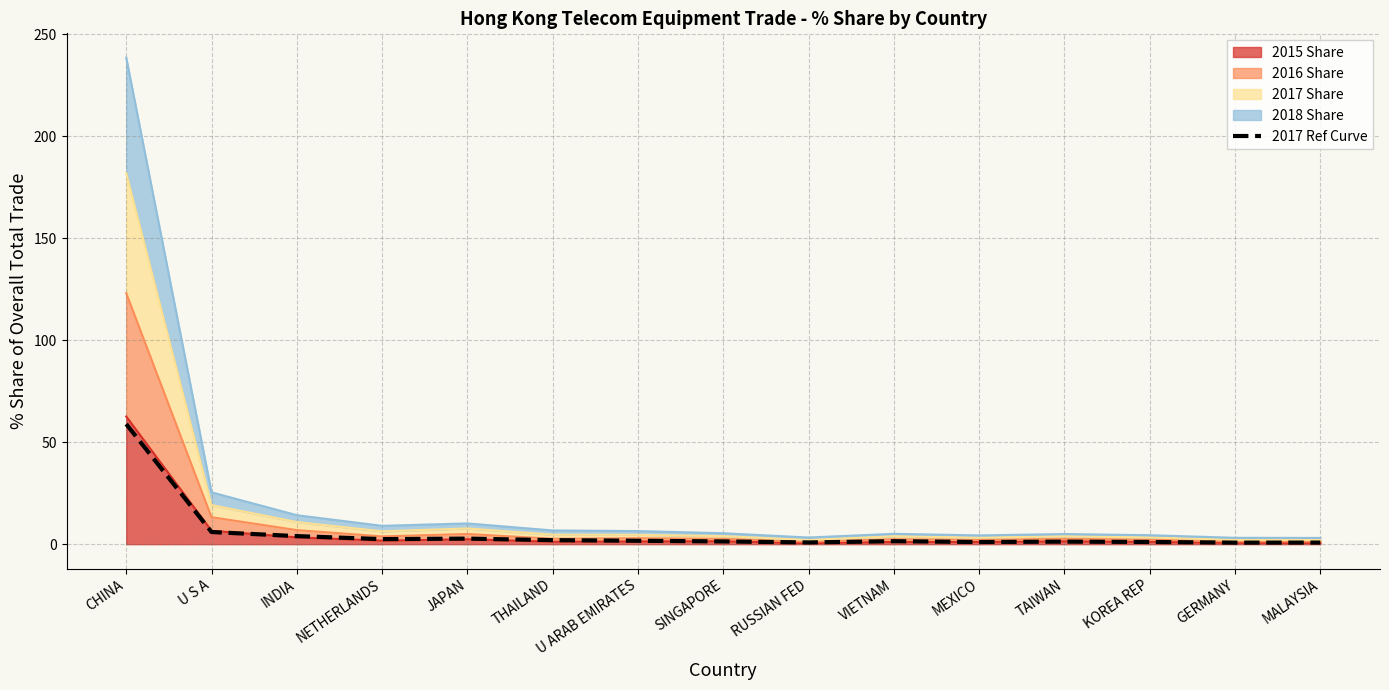

What is the change in value from THAILAND to SINGAPORE?

-0.6